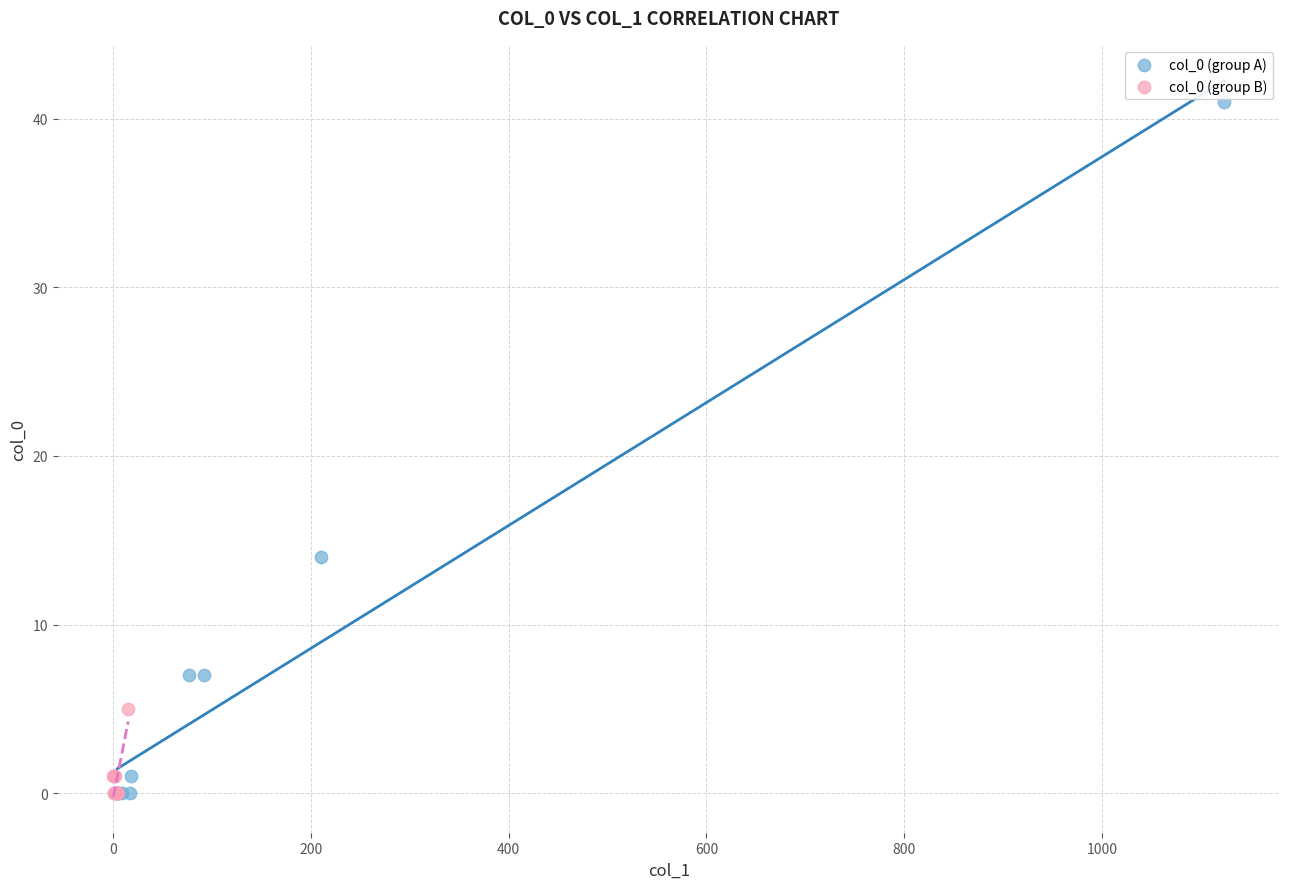

Which series contains the highest Y value?

col_0 (group A)